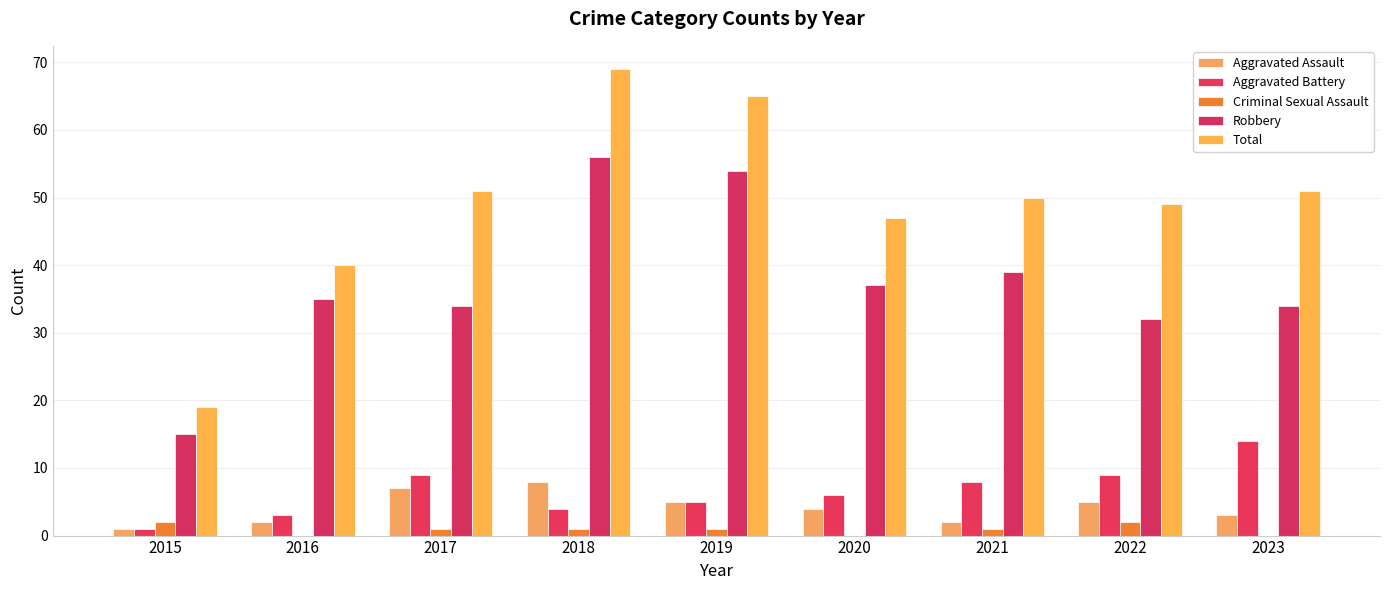

Which has a higher value, 2015 or 2017?

2017